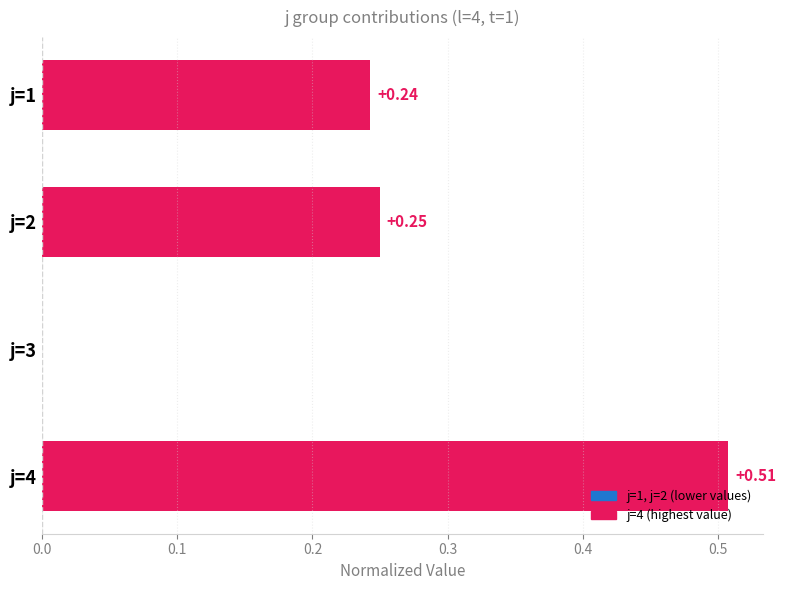

Between j=4 and j=1, which is larger?

j=4